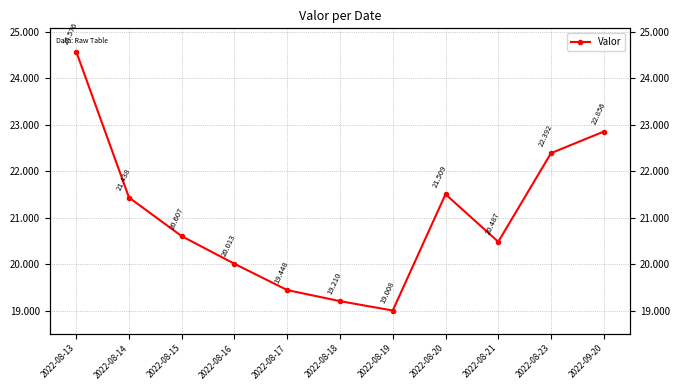

Reading left to right, list all the values displayed in this chart.

2022-08-13=24.6	2022-08-14=21.4	2022-08-15=20.6	2022-08-16=20.0	2022-08-17=19.4	2022-08-18=19.2	2022-08-19=19.0	2022-08-20=21.5	2022-08-21=20.5	2022-08-23=22.4	2022-09-20=22.9